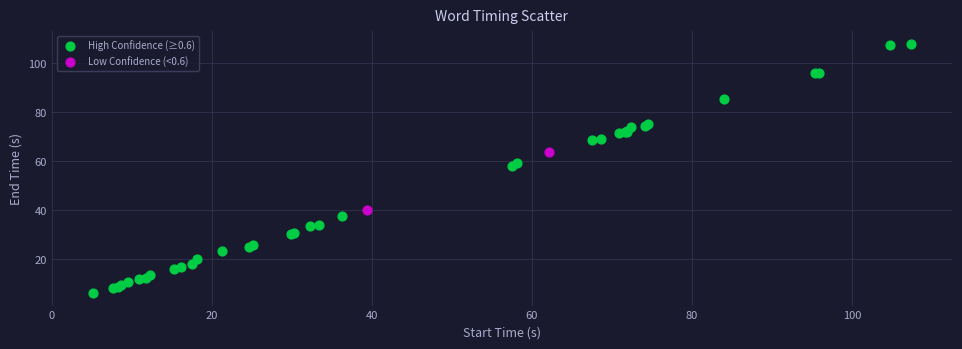

Which series contains the highest Y value?

High Confidence (≥0.6)